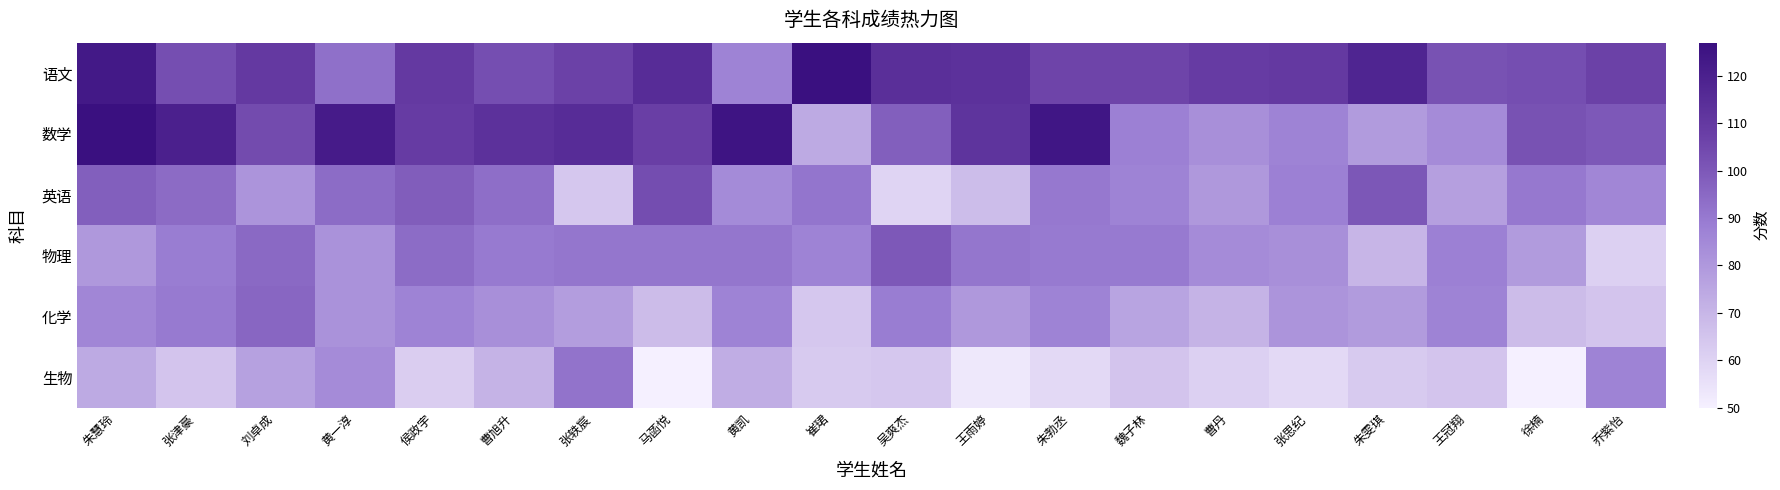

Which category has the lowest value across all series?

马菡悦